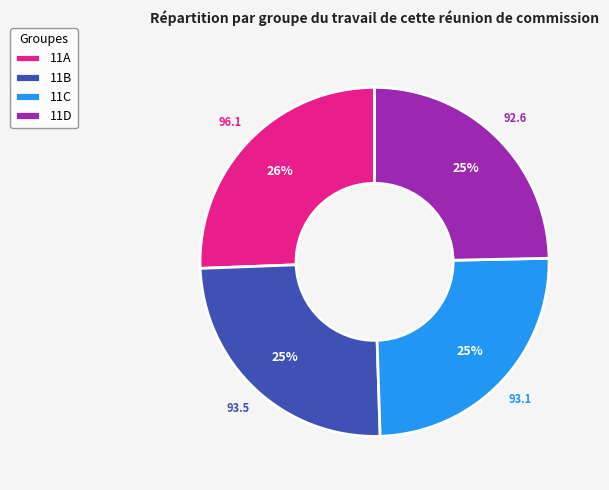

Between 11C and 11A, which is larger?

11A